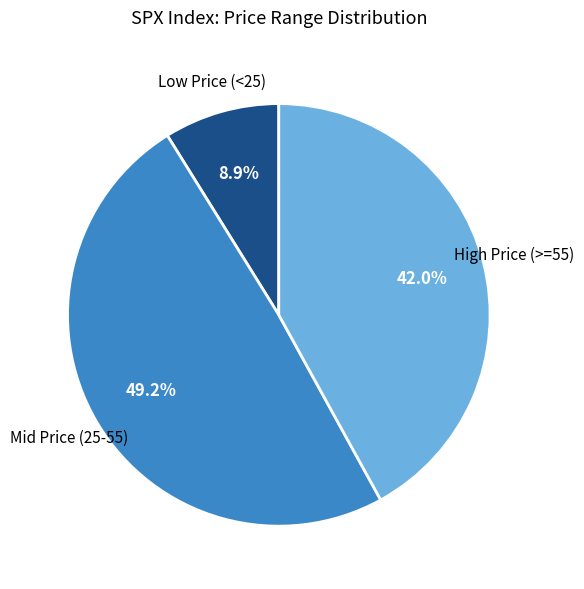

Does any single category account for the majority?

No